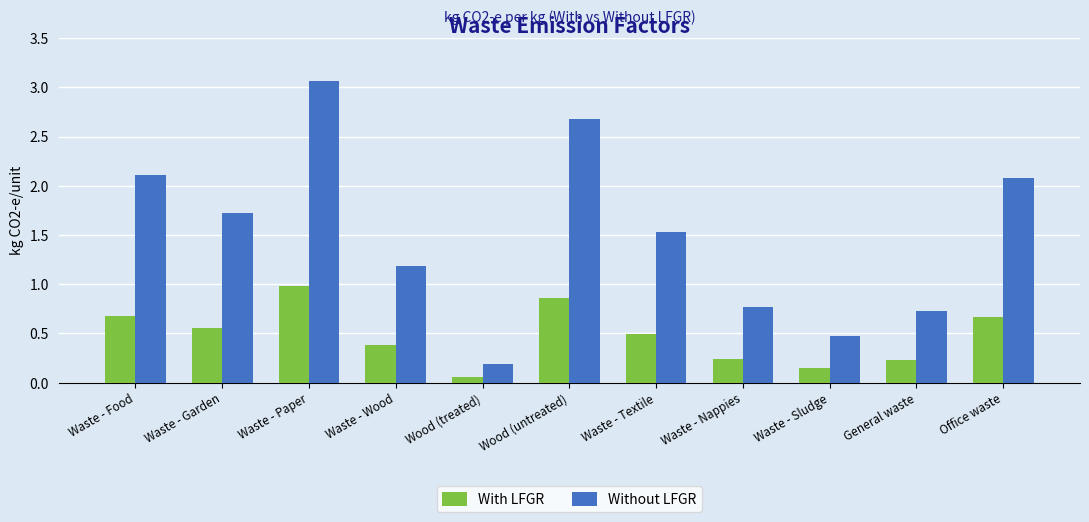

The value of Without LFGR at Waste - Garden is 1.7. True or false?

True